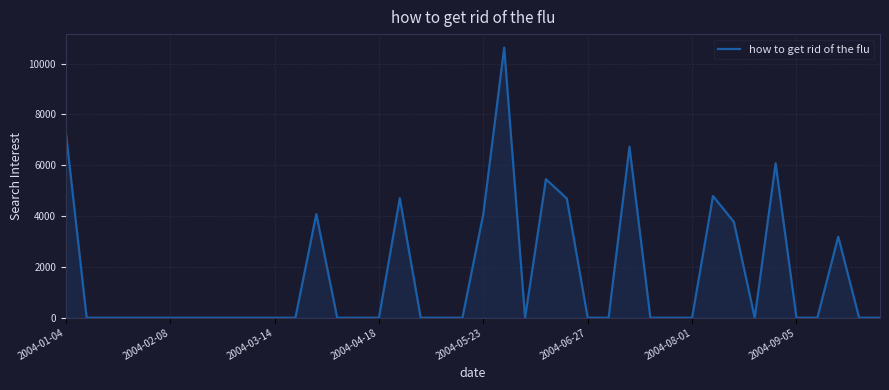

What is the greatest value displayed?

10628.3